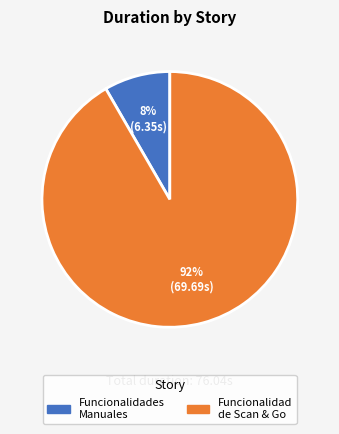

How many segments does this pie chart have?

2